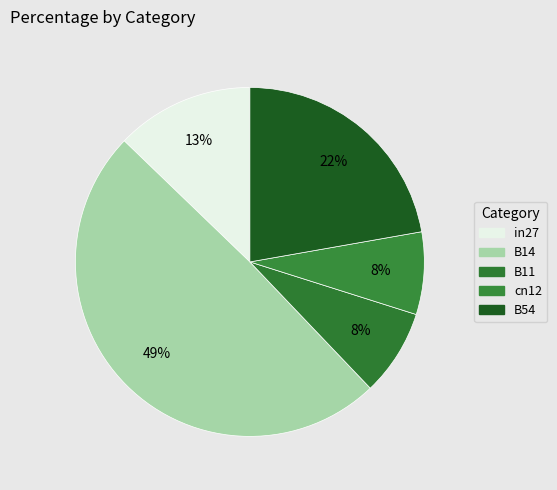

How many segments does this pie chart have?

5